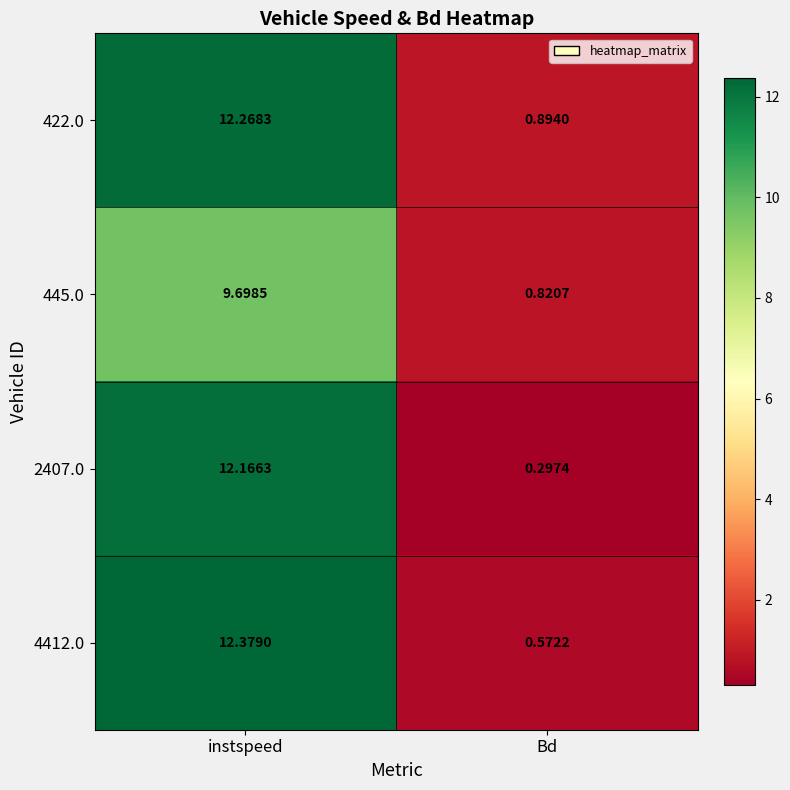

At Bd, list the series in order from smallest to largest.

2407.0, 4412.0, 445.0, 422.0